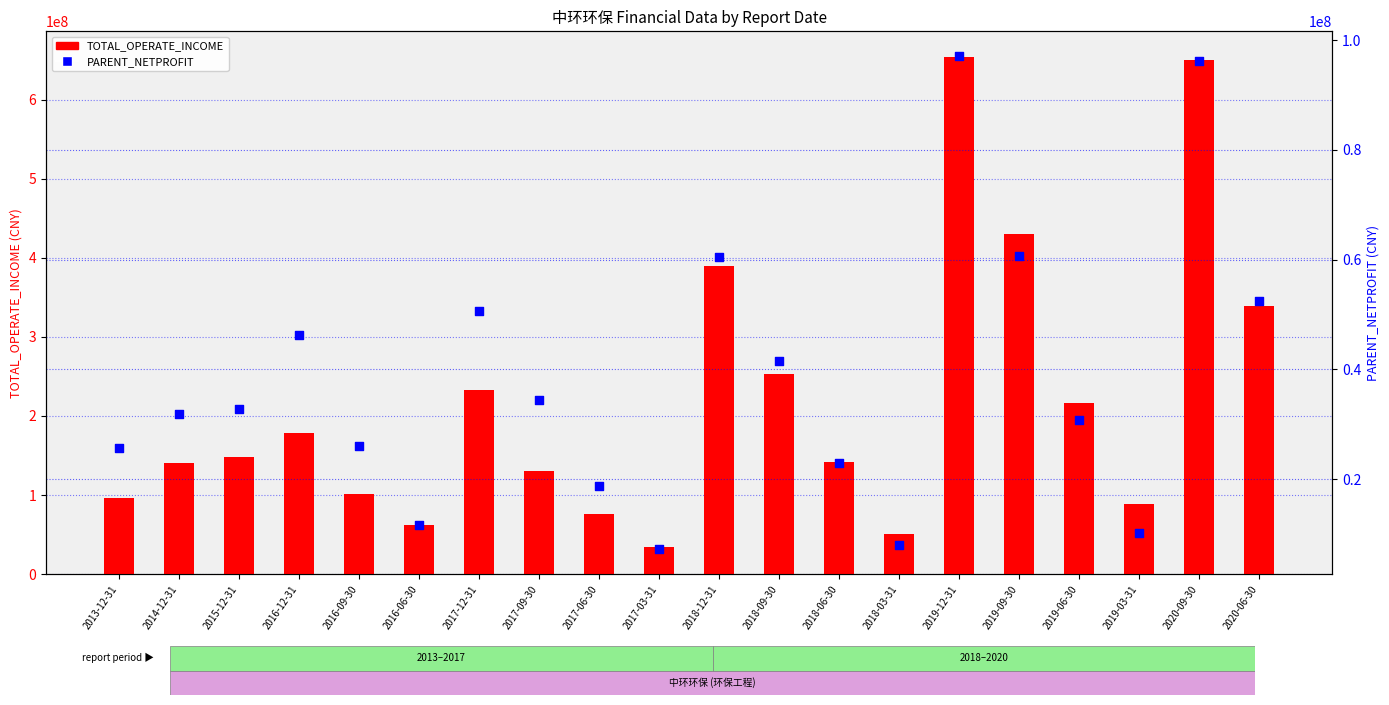

What is the total value across all series at 2016-12-31?

224079244.7